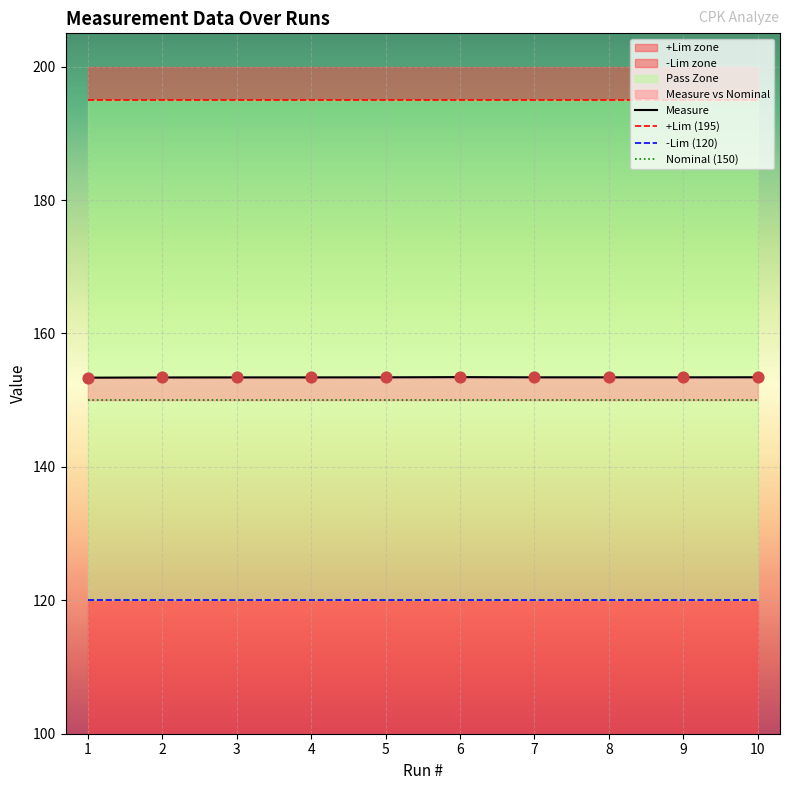

At which category is the sum across all series the highest?

6